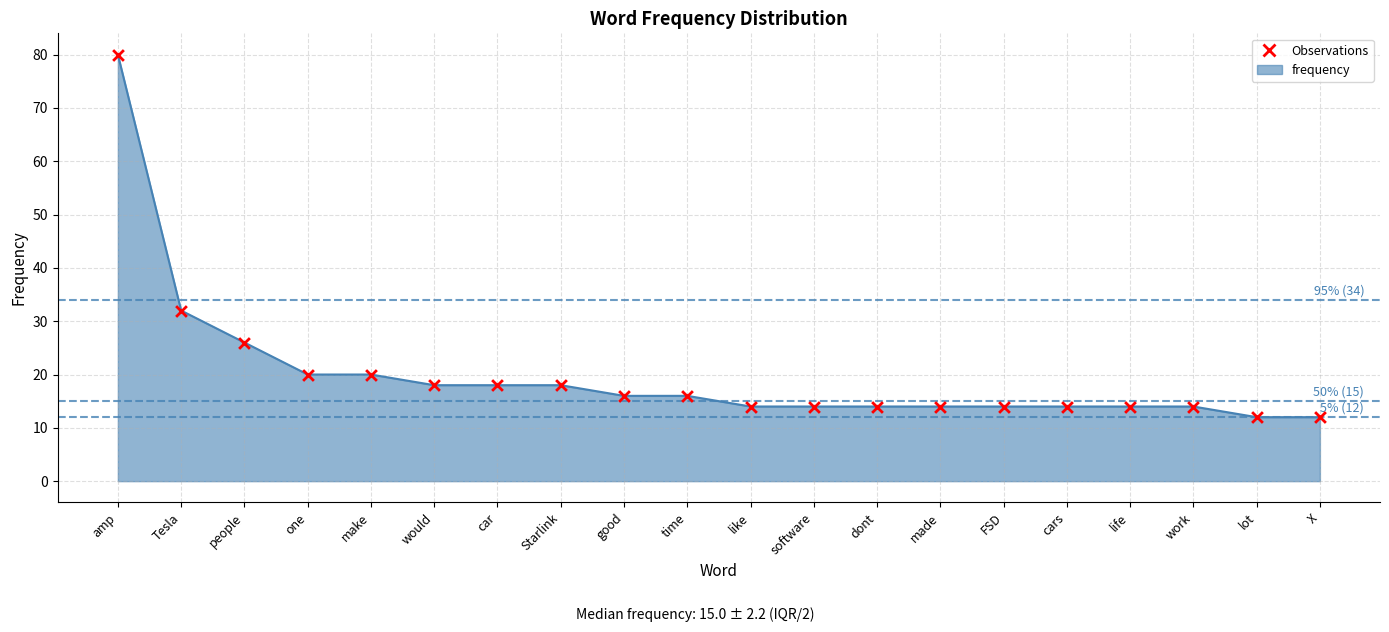

What is the ratio of the value at would to the value at Starlink?

1.0